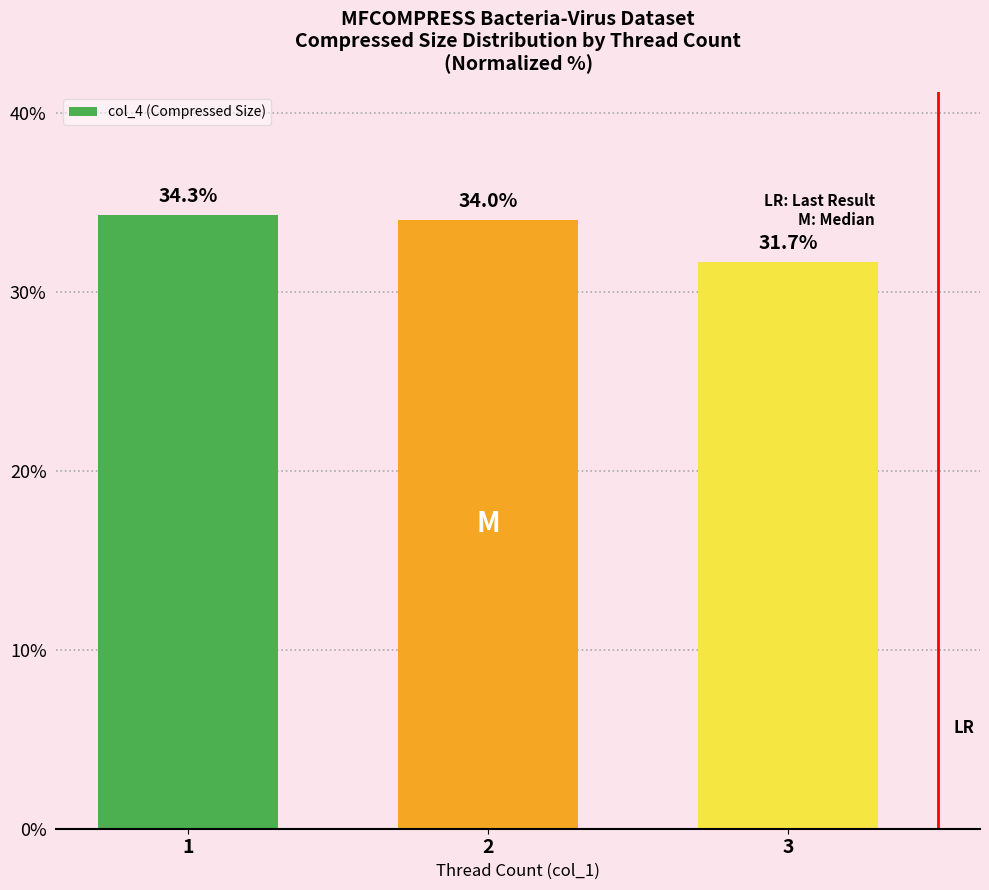

What is the difference between the maximum and minimum values?

2.6